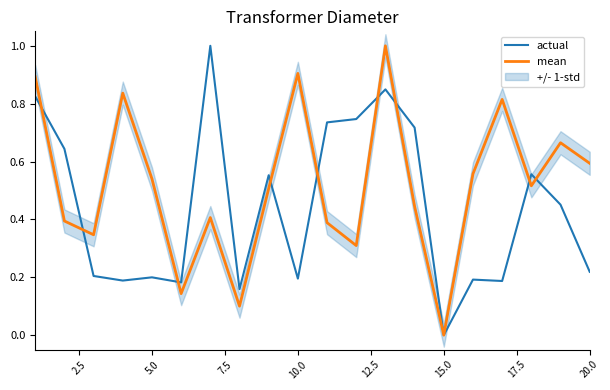

Which series has the widest spread of values?

actual